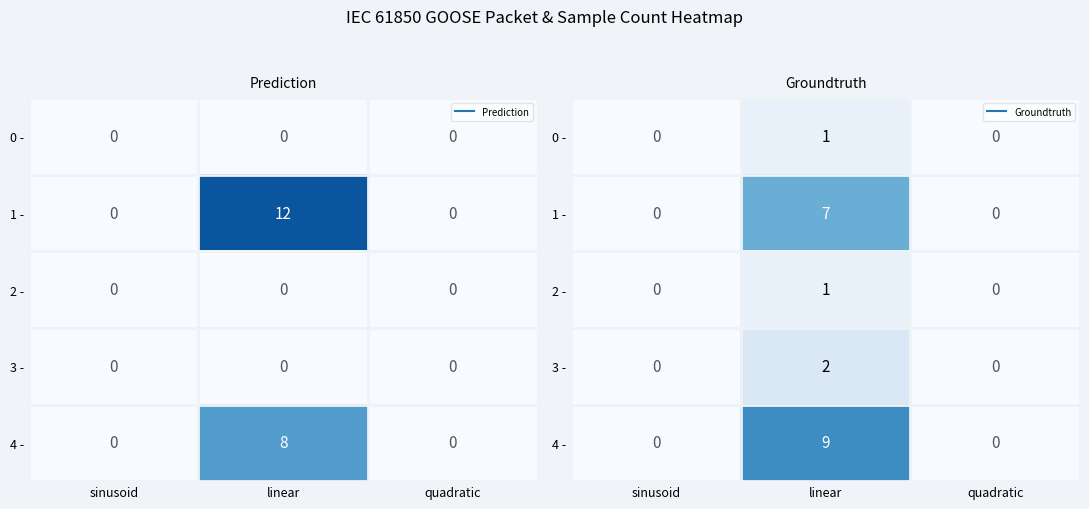

At which label does 3 - reach its peak?

linear